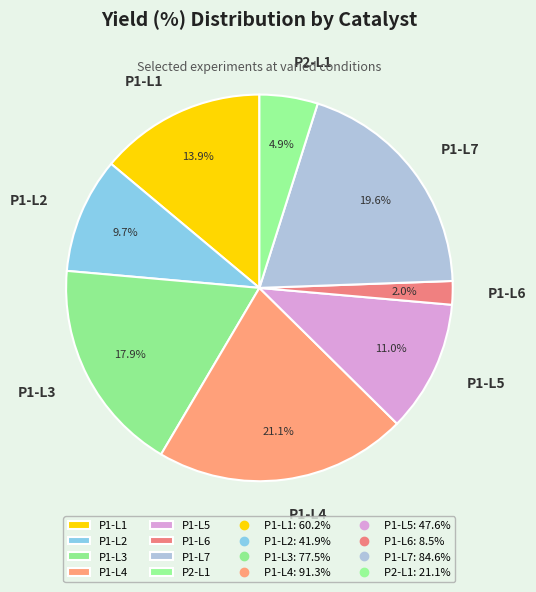

What is the ratio of the value at P1-L1 to the value at P1-L3?

0.8